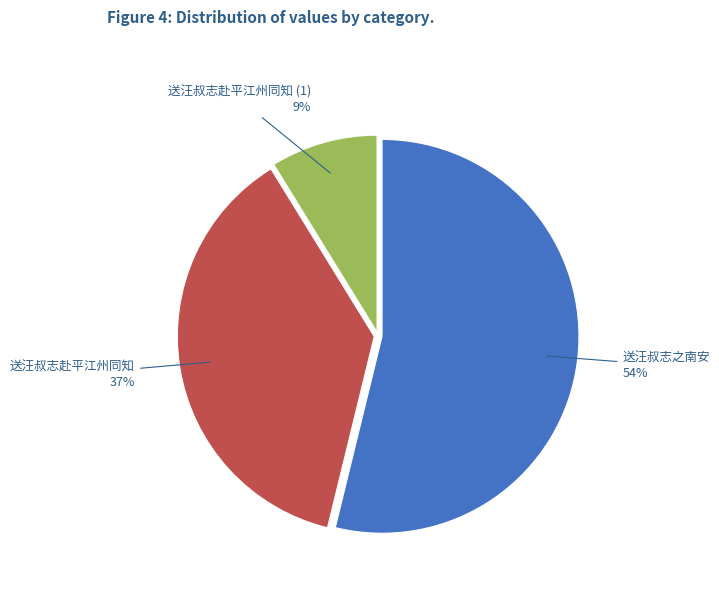

To the nearest percent, what is the average slice percentage?

33%